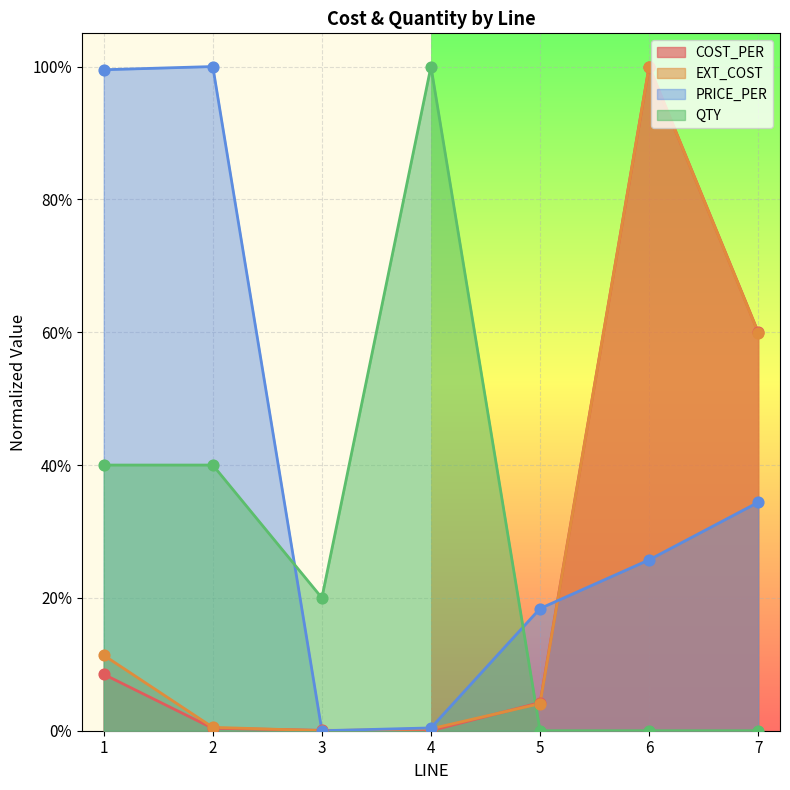

What are all the series names shown in the legend?

COST_PER, EXT_COST, PRICE_PER, QTY